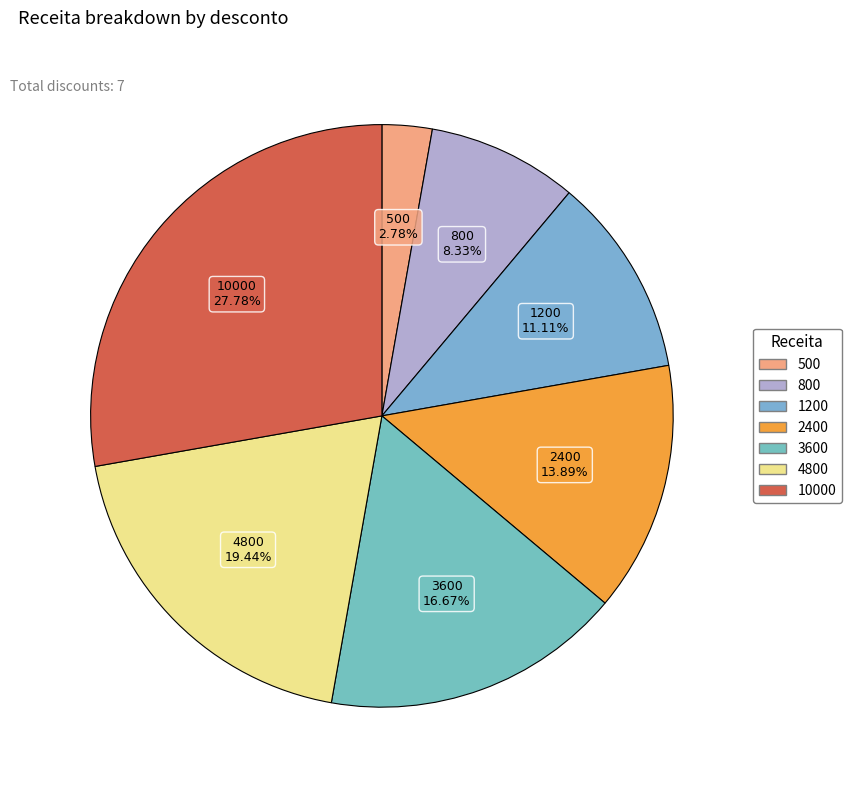

How many slices are in this pie chart?

7